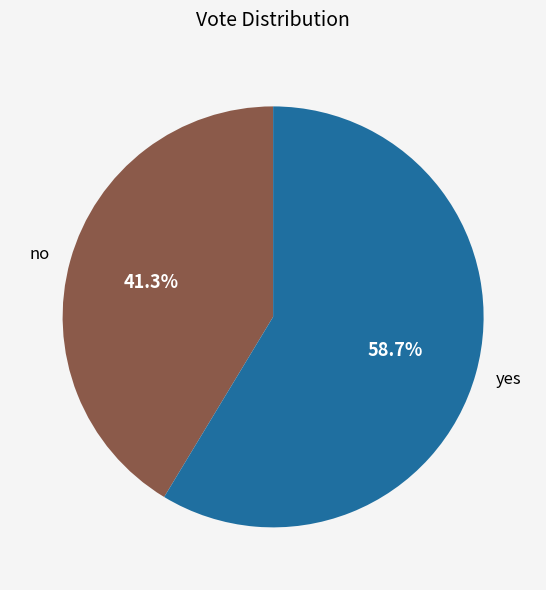

To the nearest percent, what percentage of the pie is no?

41%